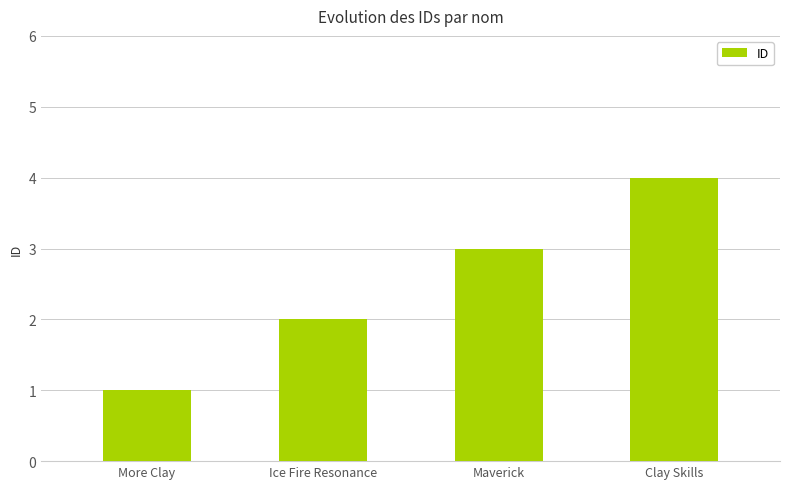

Reading left to right, what are all the values shown in this chart?

1	2	3	4